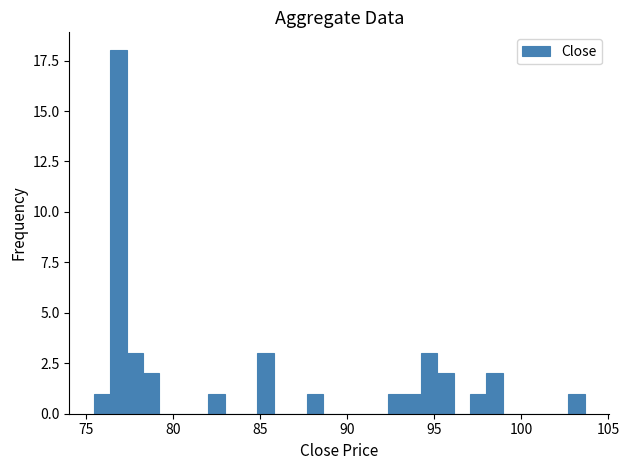

Around what value on the x-axis is the tallest bar? Give the approximate position of its centre, as read against the axis.

77.0